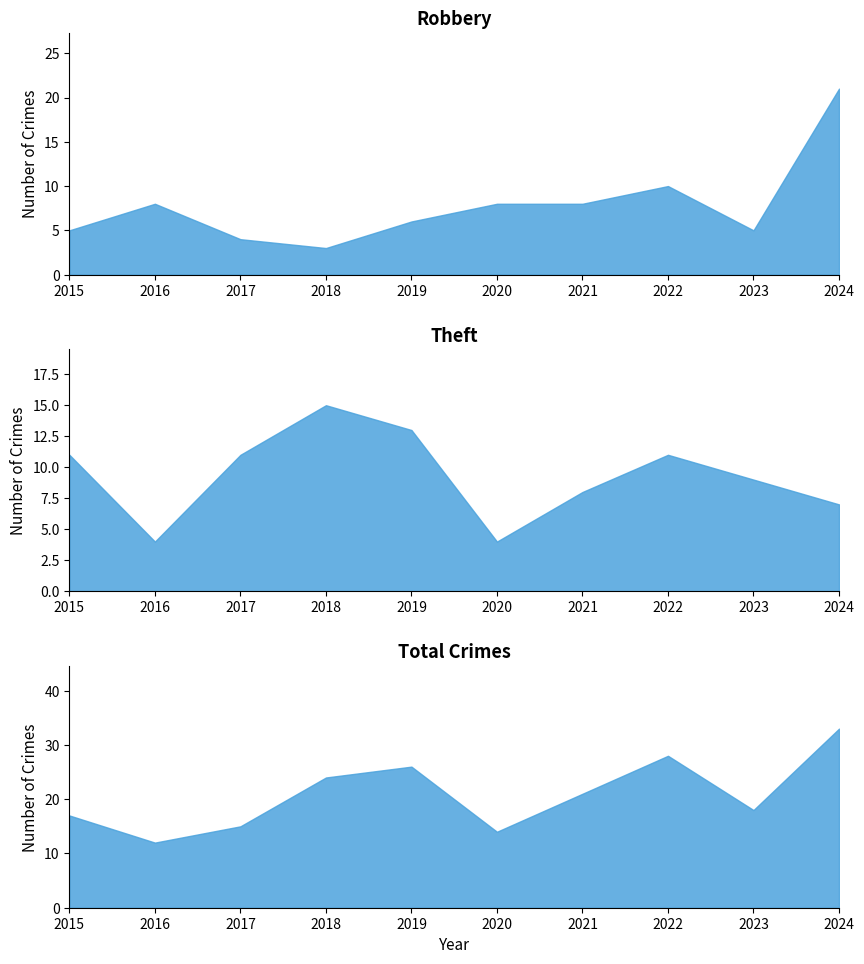

Rank the categories by Total value from highest to lowest.

2024, 2022, 2019, 2018, 2021, 2023, 2015, 2017, 2020, 2016